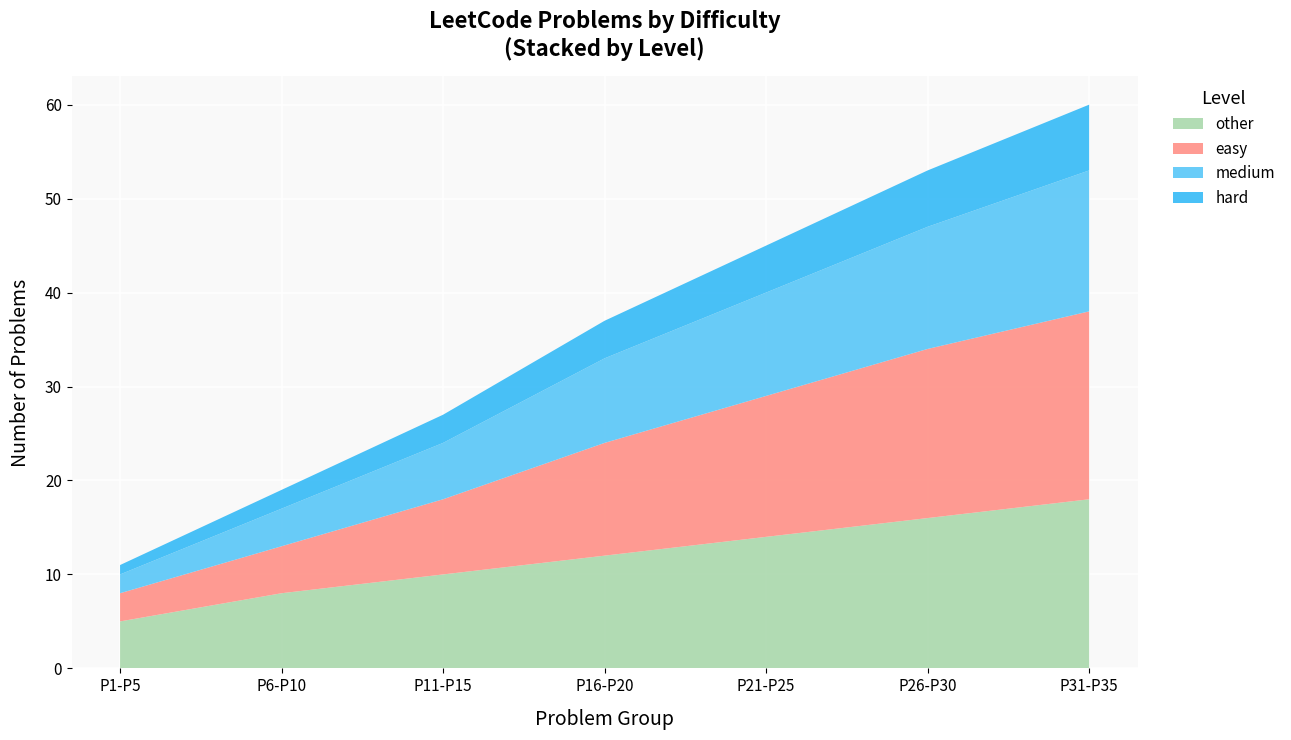

Reading left to right, transcribe all the data shown in this chart.

easy: Row 1-5=3	Row 6-10=5	Row 11-15=8	Row 16-20=12	Row 21-25=15	Row 26-30=18	Row 31-35=20
medium: Row 1-5=2	Row 6-10=4	Row 11-15=6	Row 16-20=9	Row 21-25=11	Row 26-30=13	Row 31-35=15
hard: Row 1-5=1	Row 6-10=2	Row 11-15=3	Row 16-20=4	Row 21-25=5	Row 26-30=6	Row 31-35=7
other: Row 1-5=5	Row 6-10=8	Row 11-15=10	Row 16-20=12	Row 21-25=14	Row 26-30=16	Row 31-35=18